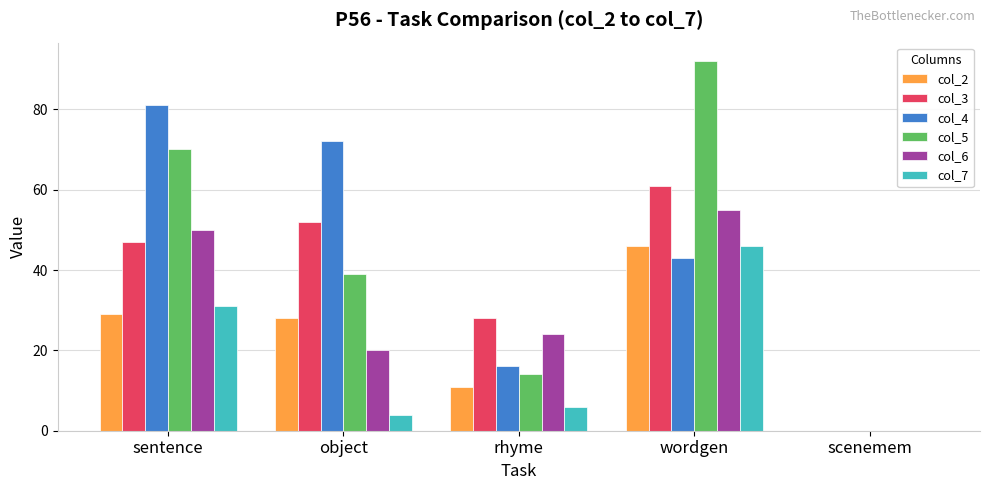

How many groups of bars are there?

5